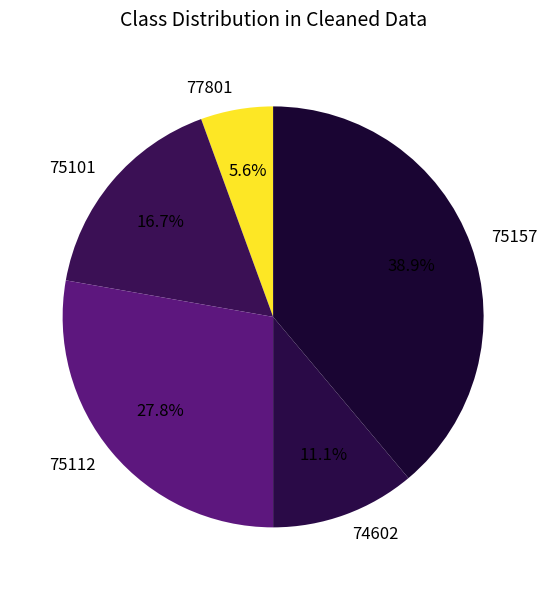

Which category has the smallest portion of the pie?

77801